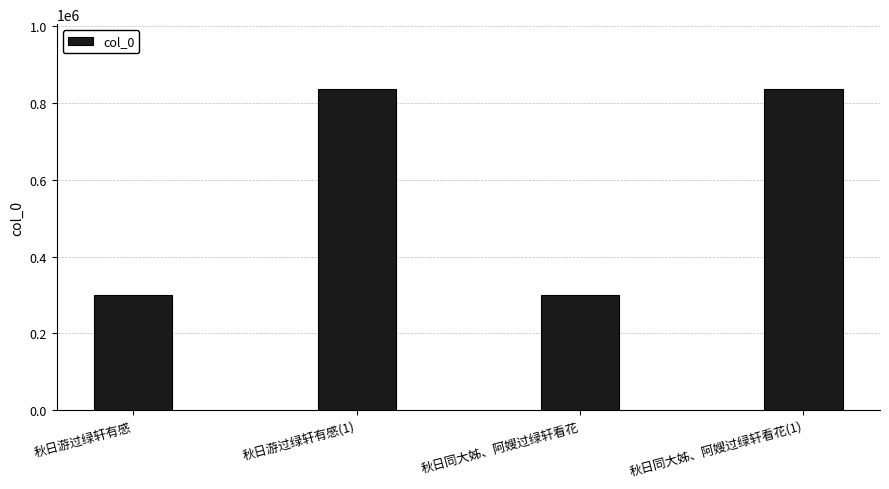

What position from the left is 秋日游过绿轩有感(1)?

2